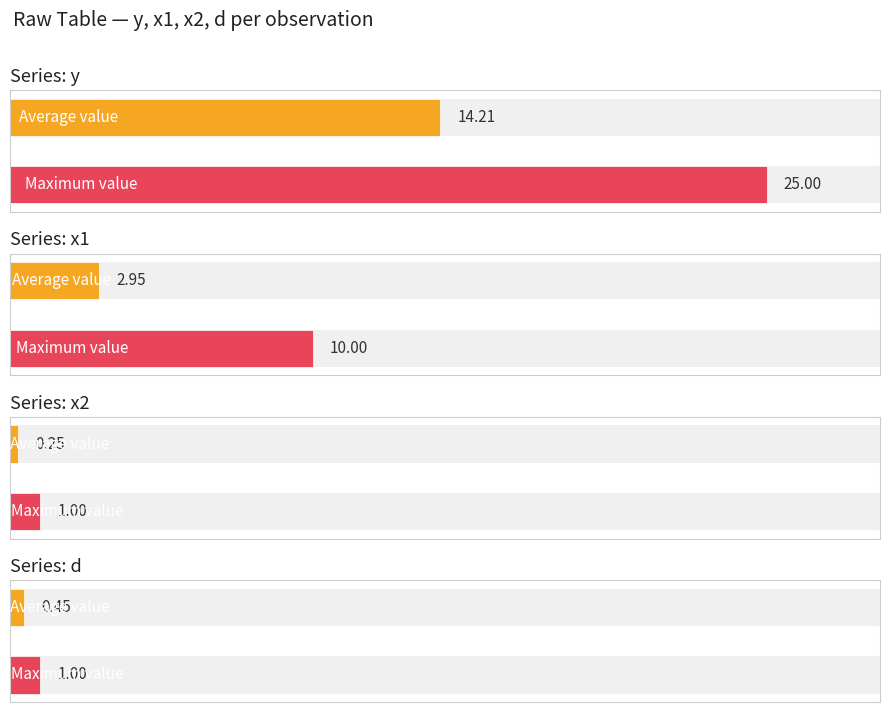

What is the average value of the y series?

14.2